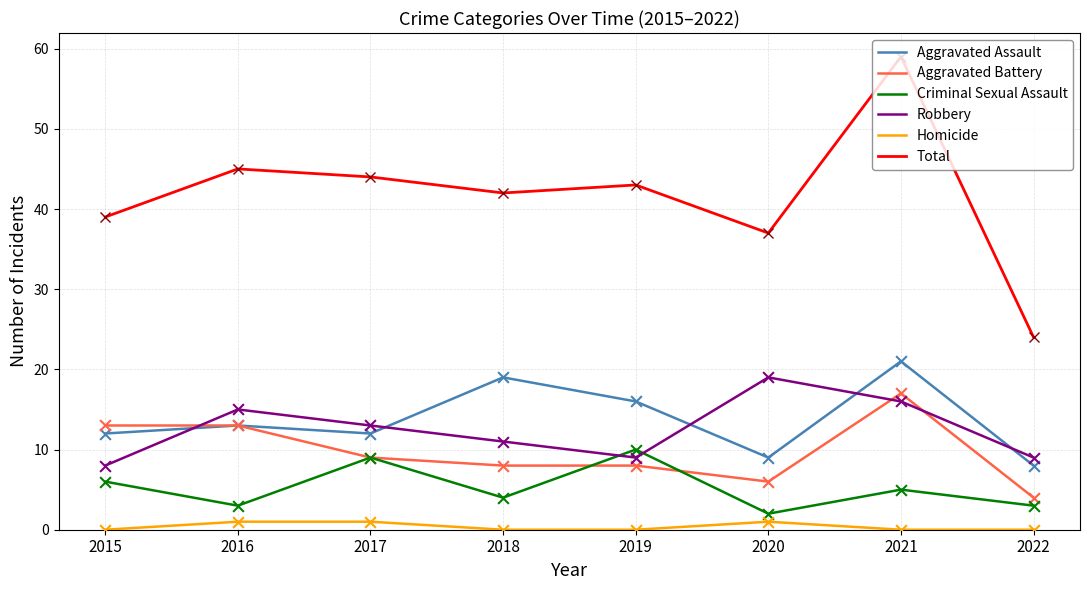

At how many categories does at least one series exceed 36?

7